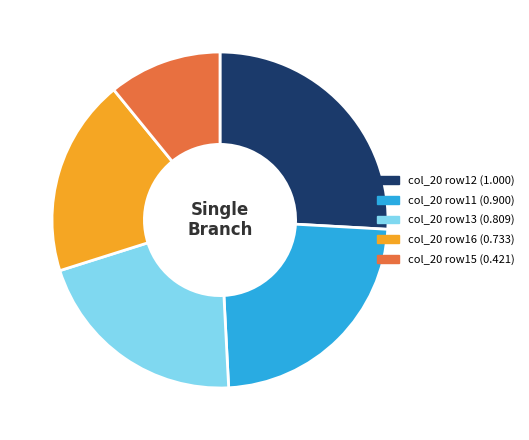

Does any single category account for the majority?

No